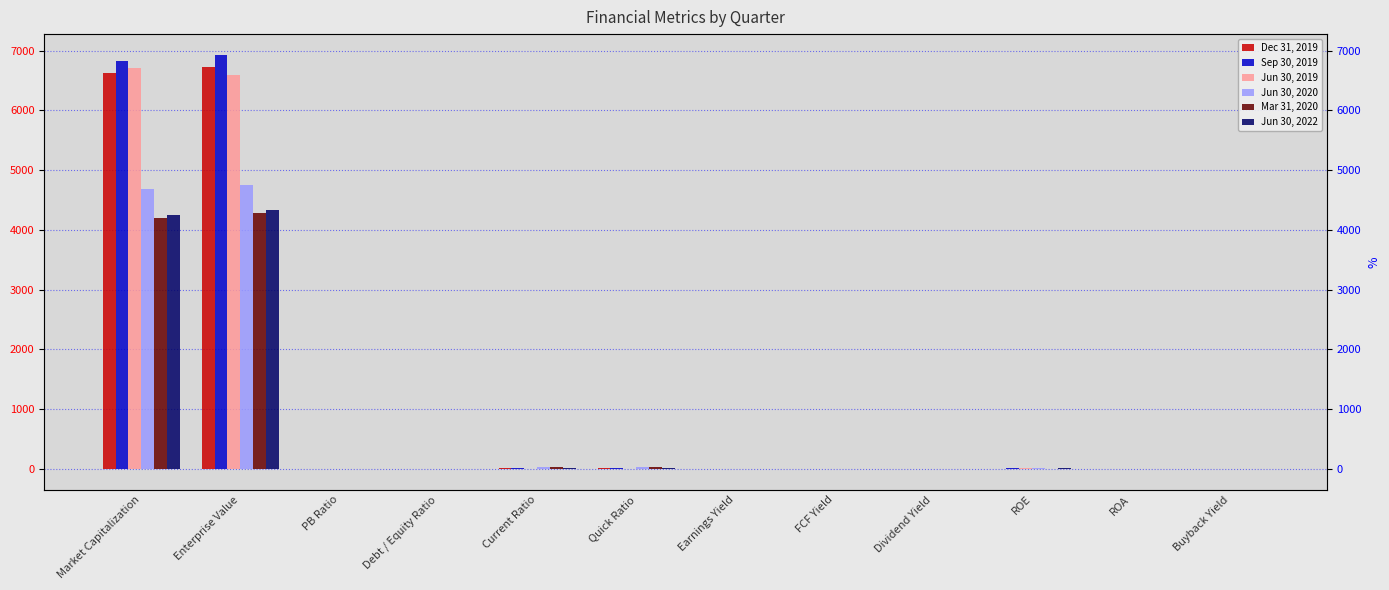

True or false: Jun 30, 2022 has a value of 5765.7 at Enterprise Value.

False